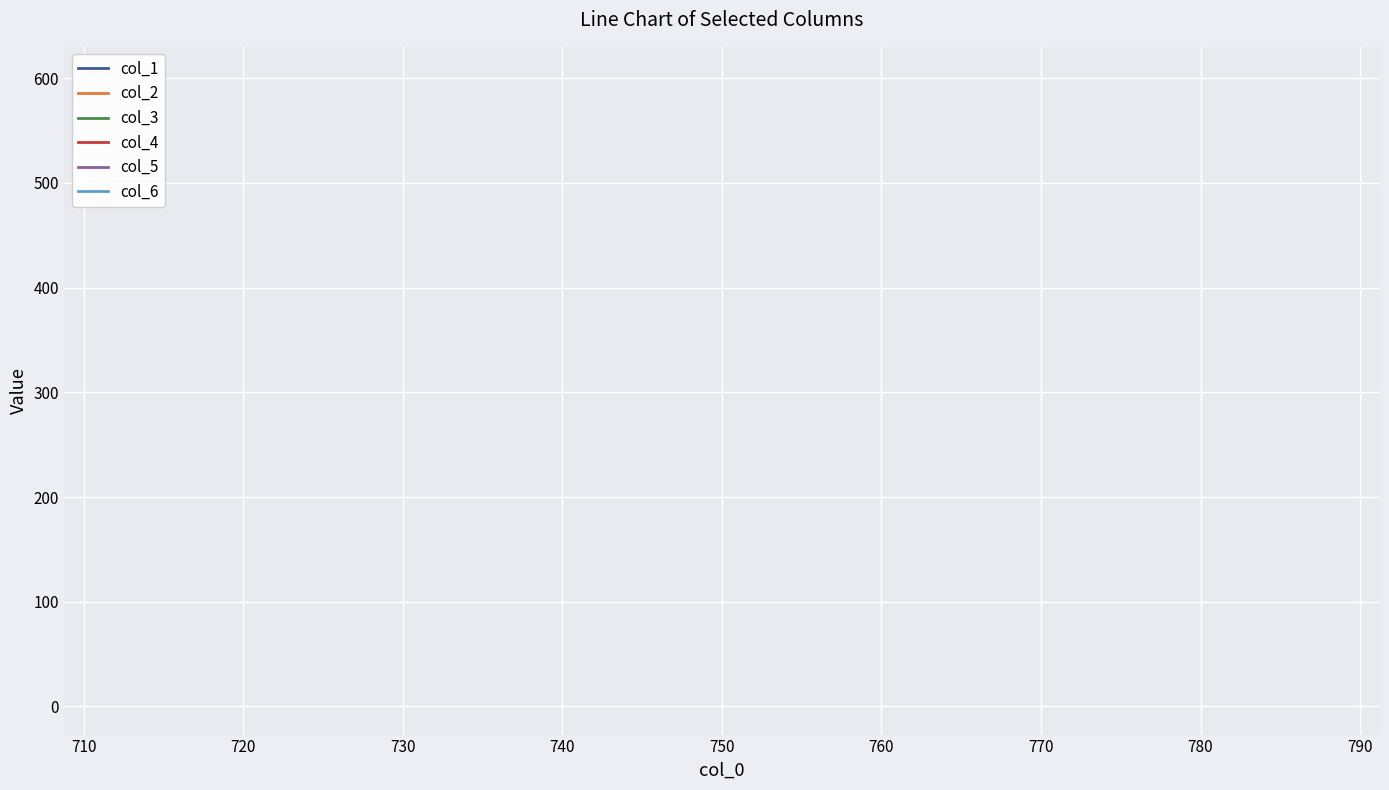

What are all the series names shown in the legend?

col_1, col_2, col_3, col_4, col_5, col_6